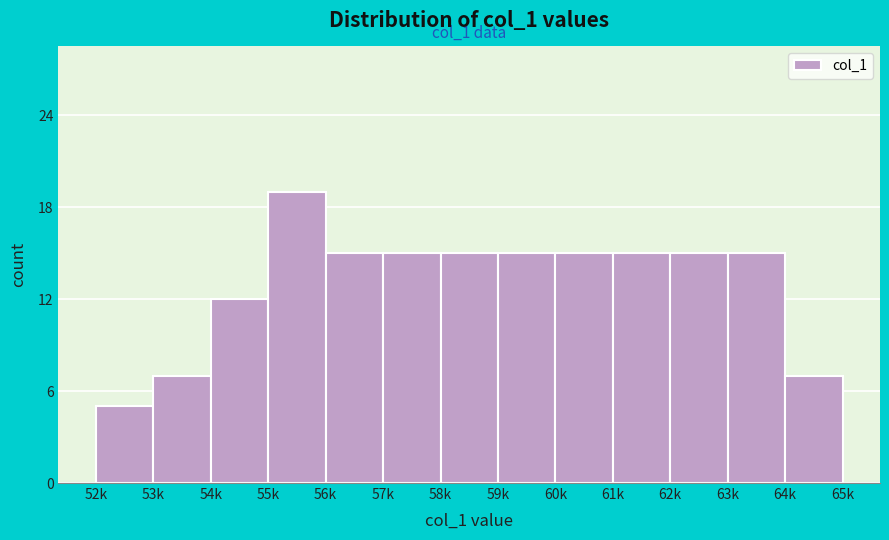

Reading right to left, extract all data points from this chart.

64k=7	63k=15	62k=15	61k=15	60k=15	59k=15	58k=15	57k=15	56k=15	55k=19	54k=12	53k=7	52k=5